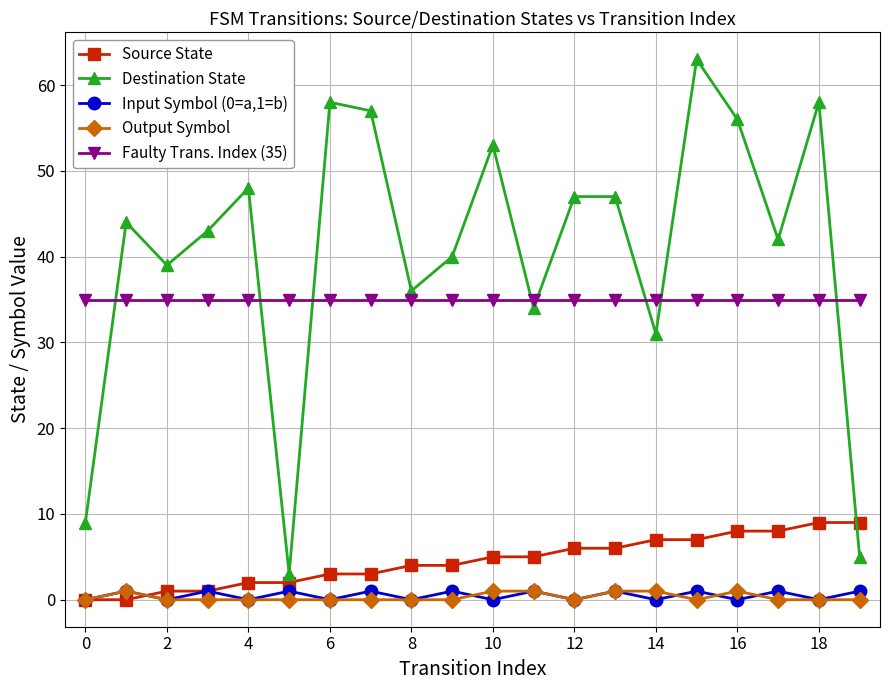

Which series has the largest range (max minus min)?

Destination State